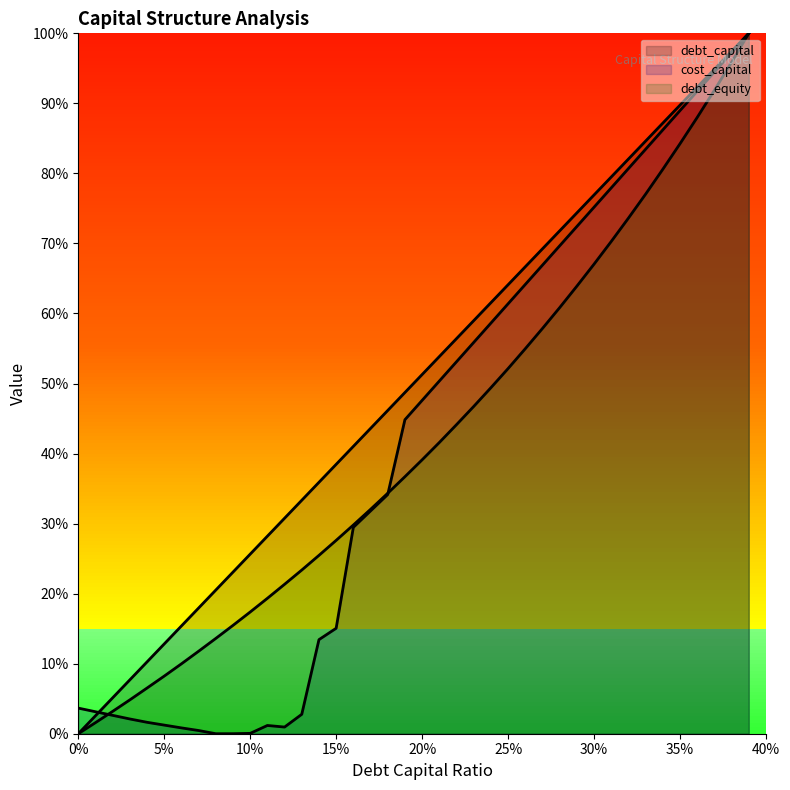

Does the chart display data point markers on the line(s)?

No